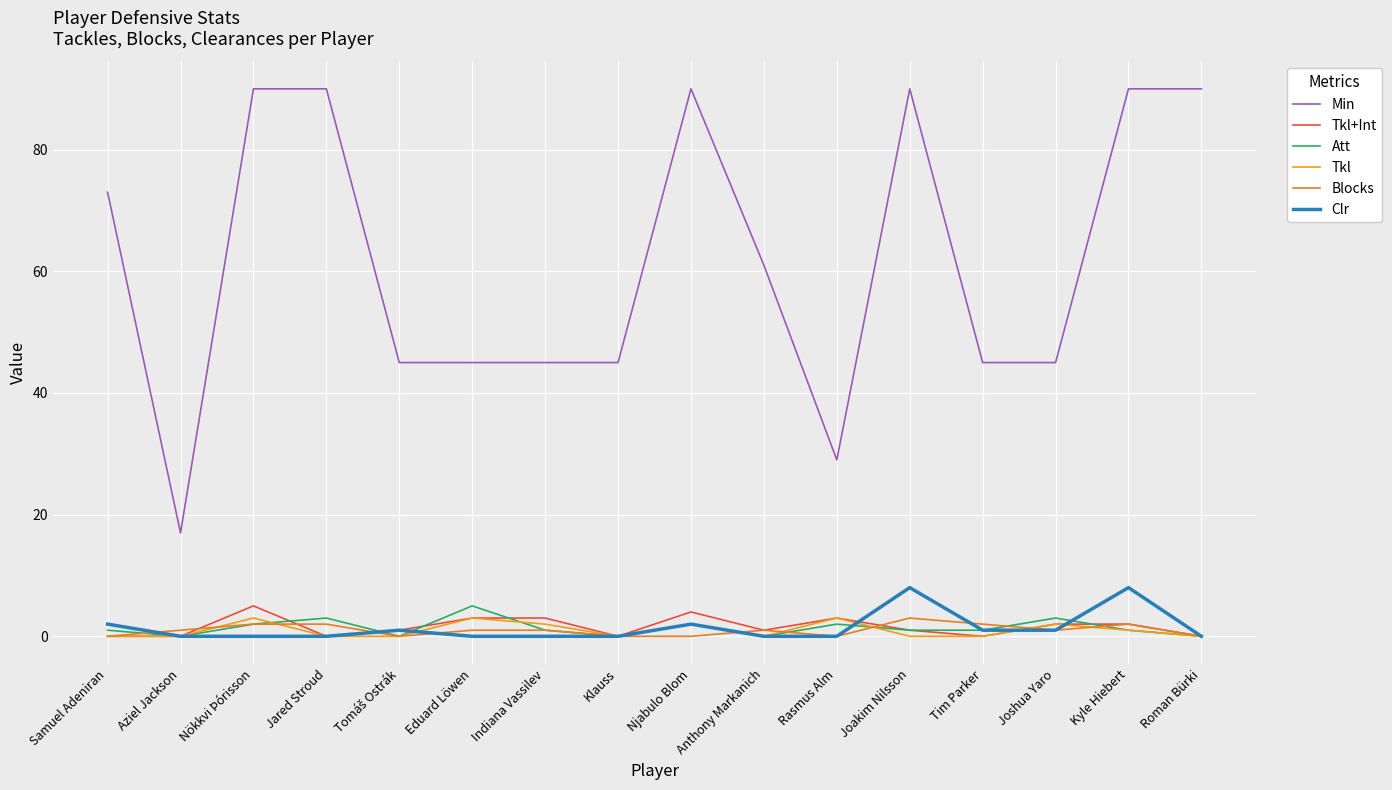

Reading left to right, transcribe all the data shown in this chart.

Min: Samuel Adeniran=73	Aziel Jackson=17	Nökkvi Þórisson=90	Jared Stroud=90	Tomáš Ostrák=45	Eduard Löwen=45	Indiana Vassilev=45	Klauss=45	Njabulo Blom=90	Anthony Markanich=61	Rasmus Alm=29	Joakim Nilsson=90	Tim Parker=45	Joshua Yaro=45	Kyle Hiebert=90	Roman Bürki=90
Tkl+Int: Samuel Adeniran=0	Aziel Jackson=0	Nökkvi Þórisson=5	Jared Stroud=0	Tomáš Ostrák=1	Eduard Löwen=3	Indiana Vassilev=3	Klauss=0	Njabulo Blom=4	Anthony Markanich=1	Rasmus Alm=3	Joakim Nilsson=1	Tim Parker=0	Joshua Yaro=2	Kyle Hiebert=2	Roman Bürki=0
Att: Samuel Adeniran=1	Aziel Jackson=0	Nökkvi Þórisson=2	Jared Stroud=3	Tomáš Ostrák=0	Eduard Löwen=5	Indiana Vassilev=1	Klauss=0	Njabulo Blom=2	Anthony Markanich=0	Rasmus Alm=2	Joakim Nilsson=1	Tim Parker=1	Joshua Yaro=3	Kyle Hiebert=1	Roman Bürki=0
Tkl: Samuel Adeniran=0	Aziel Jackson=0	Nökkvi Þórisson=3	Jared Stroud=0	Tomáš Ostrák=0	Eduard Löwen=3	Indiana Vassilev=2	Klauss=0	Njabulo Blom=2	Anthony Markanich=0	Rasmus Alm=3	Joakim Nilsson=0	Tim Parker=0	Joshua Yaro=2	Kyle Hiebert=1	Roman Bürki=0
Blocks: Samuel Adeniran=0	Aziel Jackson=1	Nökkvi Þórisson=2	Jared Stroud=2	Tomáš Ostrák=0	Eduard Löwen=1	Indiana Vassilev=1	Klauss=0	Njabulo Blom=0	Anthony Markanich=1	Rasmus Alm=0	Joakim Nilsson=3	Tim Parker=2	Joshua Yaro=1	Kyle Hiebert=2	Roman Bürki=0
Clr: Samuel Adeniran=2	Aziel Jackson=0	Nökkvi Þórisson=0	Jared Stroud=0	Tomáš Ostrák=1	Eduard Löwen=0	Indiana Vassilev=0	Klauss=0	Njabulo Blom=2	Anthony Markanich=0	Rasmus Alm=0	Joakim Nilsson=8	Tim Parker=1	Joshua Yaro=1	Kyle Hiebert=8	Roman Bürki=0